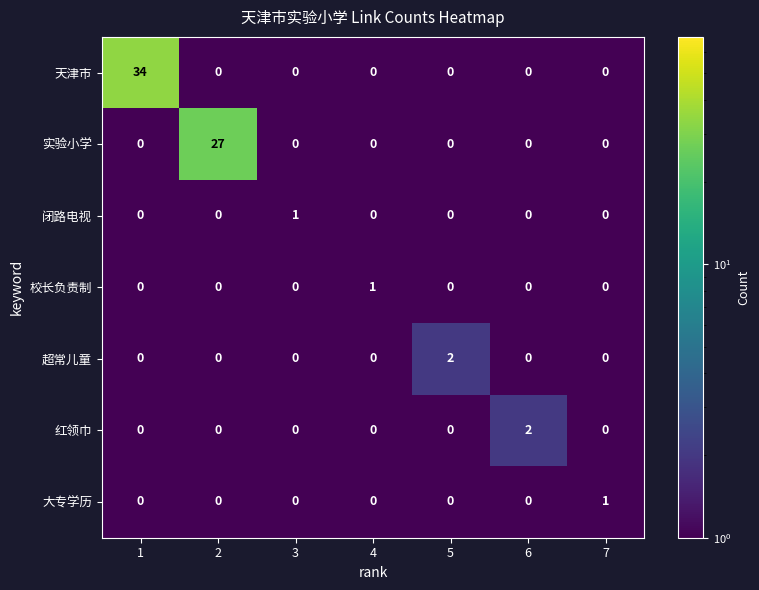

Which series has the largest total across all categories?

天津市